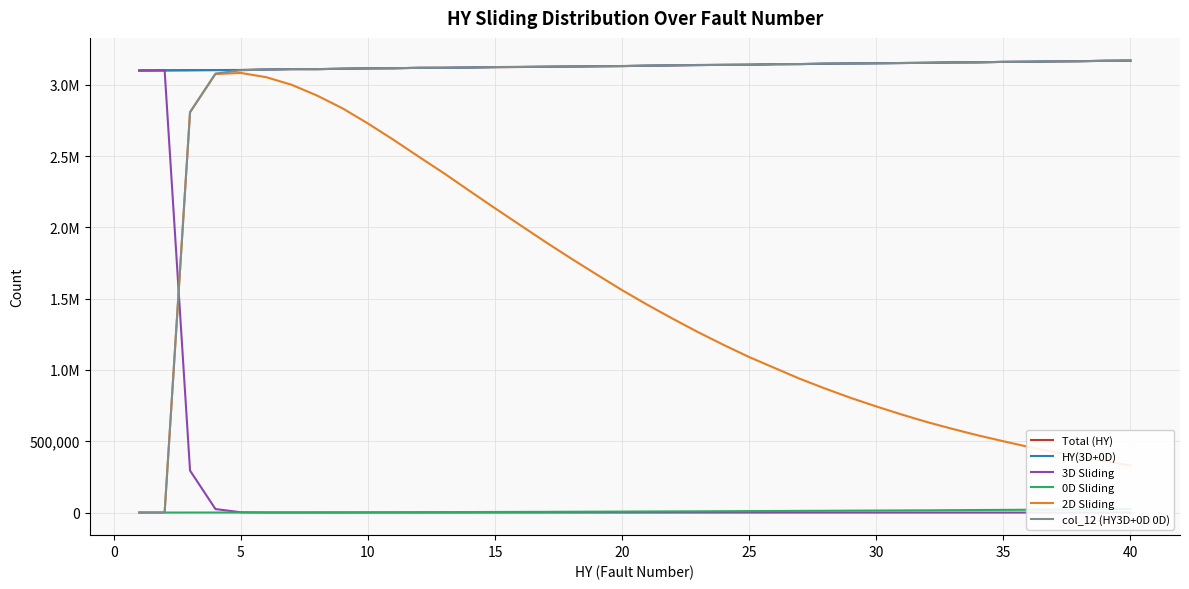

What are all the series names shown in the legend?

Total (HY), HY(3D+0D), 3D Sliding, 0D Sliding, 2D Sliding, col_12 (HY3D+0D 0D)